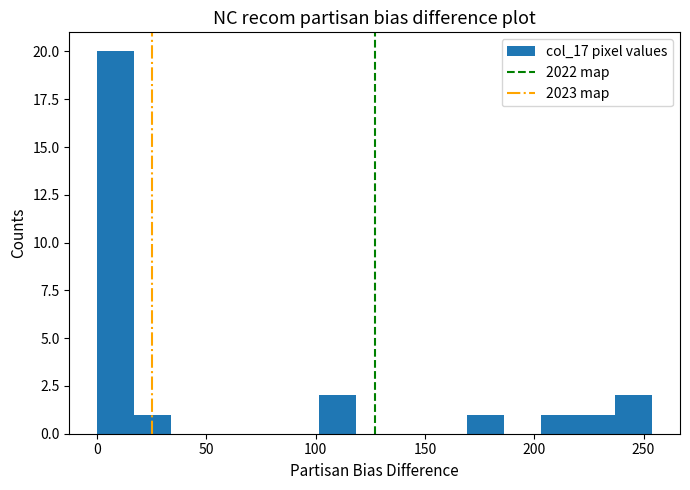

Read against the x-axis, roughly where is the centre of the tallest bar?

10